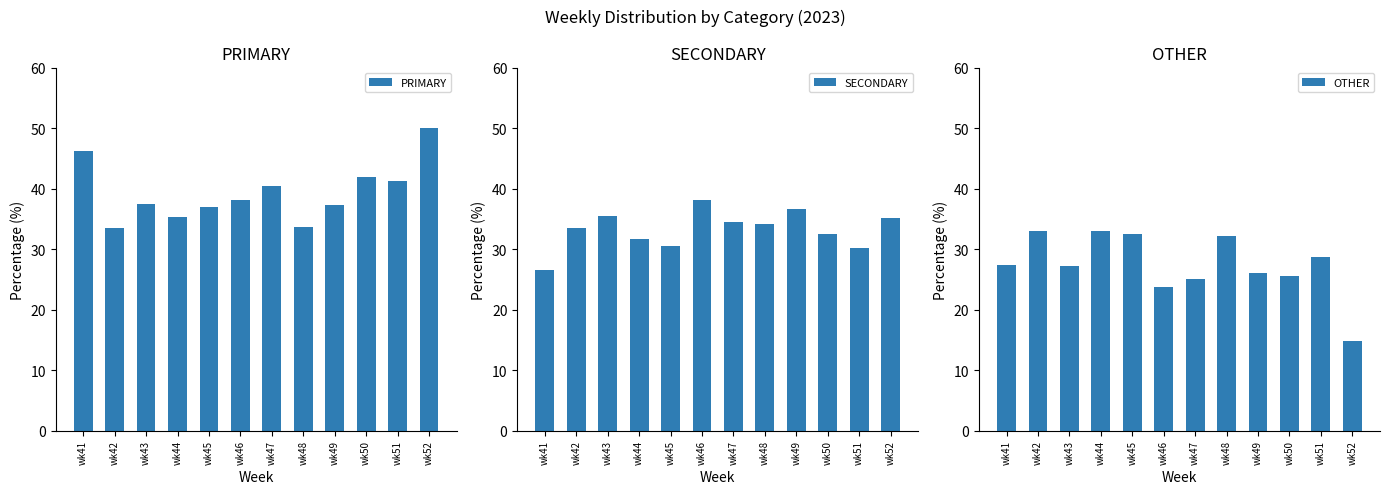

What is the maximum value shown in the chart?

50.0